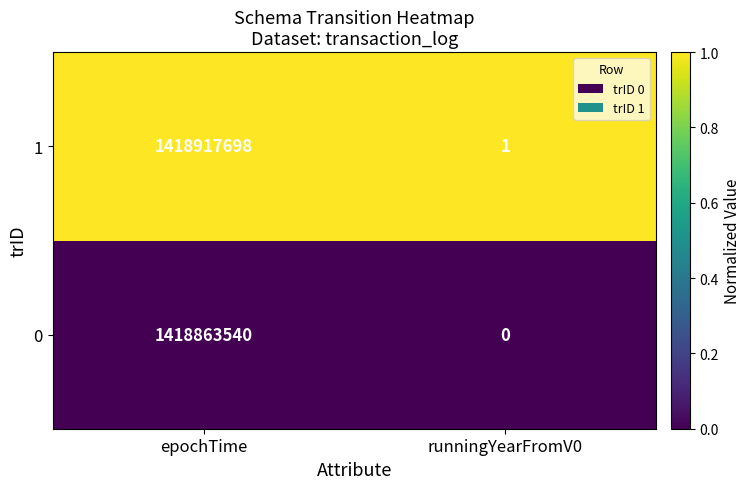

What is the total value across all series at epochTime?

2837781238